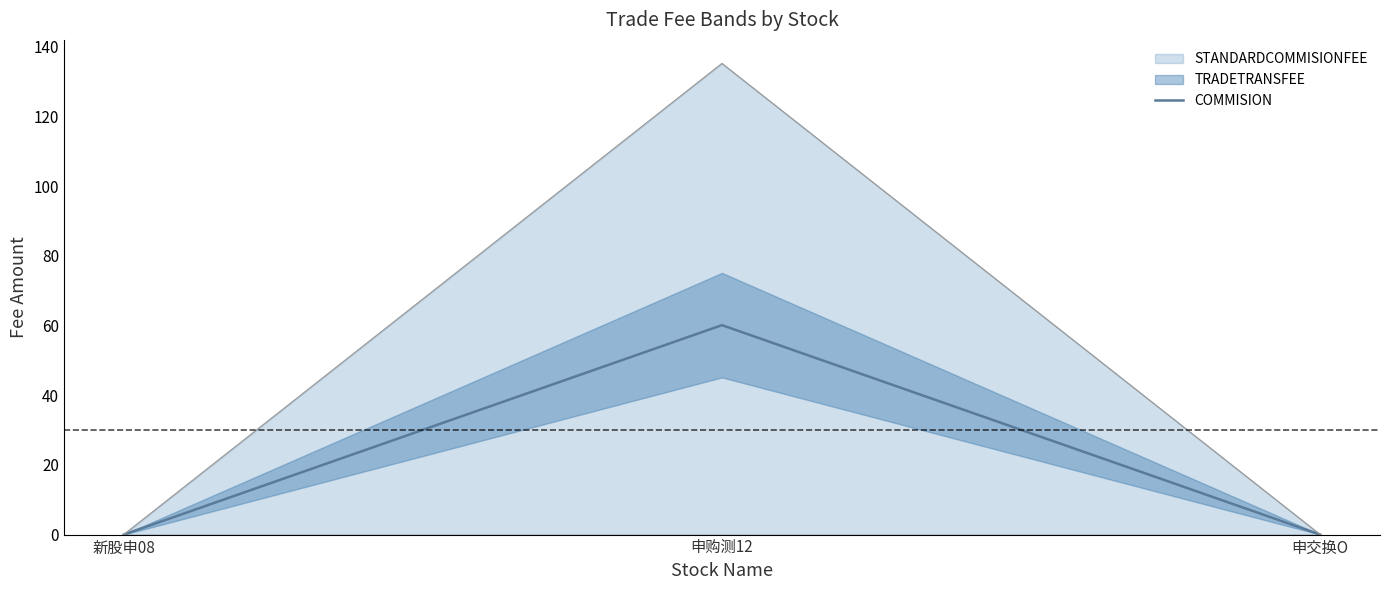

List the labels in order of value, largest first.

申购测12, 新股申08, 申交换O